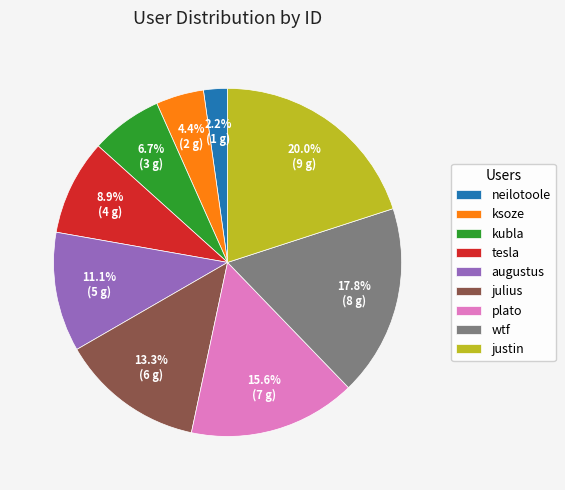

Is it true that justin is 20% of the pie?

True